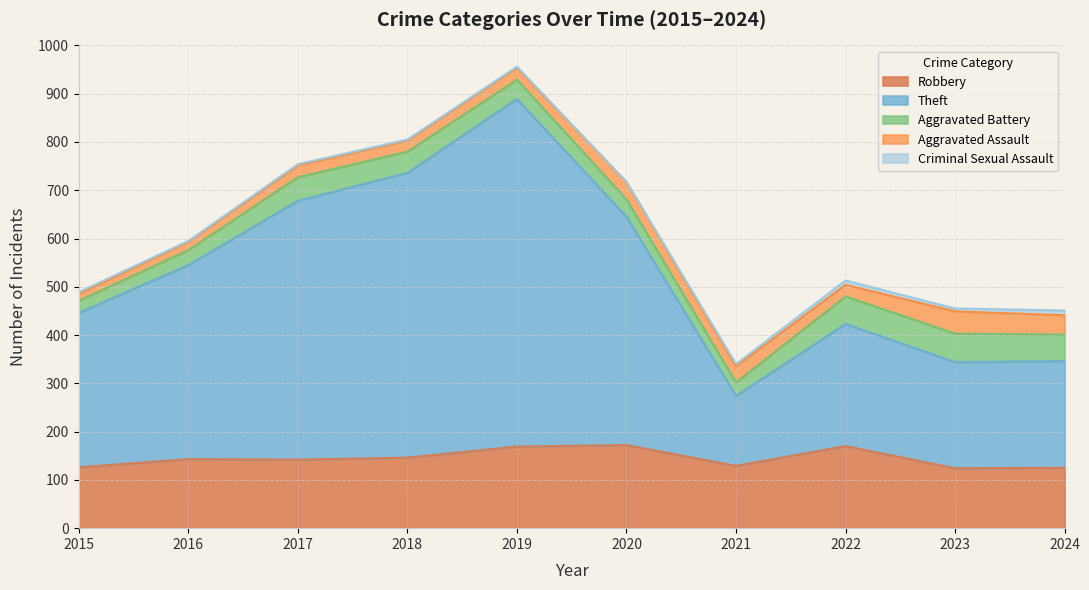

Reading left to right, extract all data points from this chart.

Robbery: 126	143	142	146	169	172	129	170	124	125
Theft: 320	402	536	590	720	473	145	253	220	221
Aggravated Battery: 25	31	49	44	40	36	28	57	59	55
Aggravated Assault: 14	17	24	23	25	36	33	24	46	40
Criminal Sexual Assault: 4	2	3	2	2	0	5	9	6	10